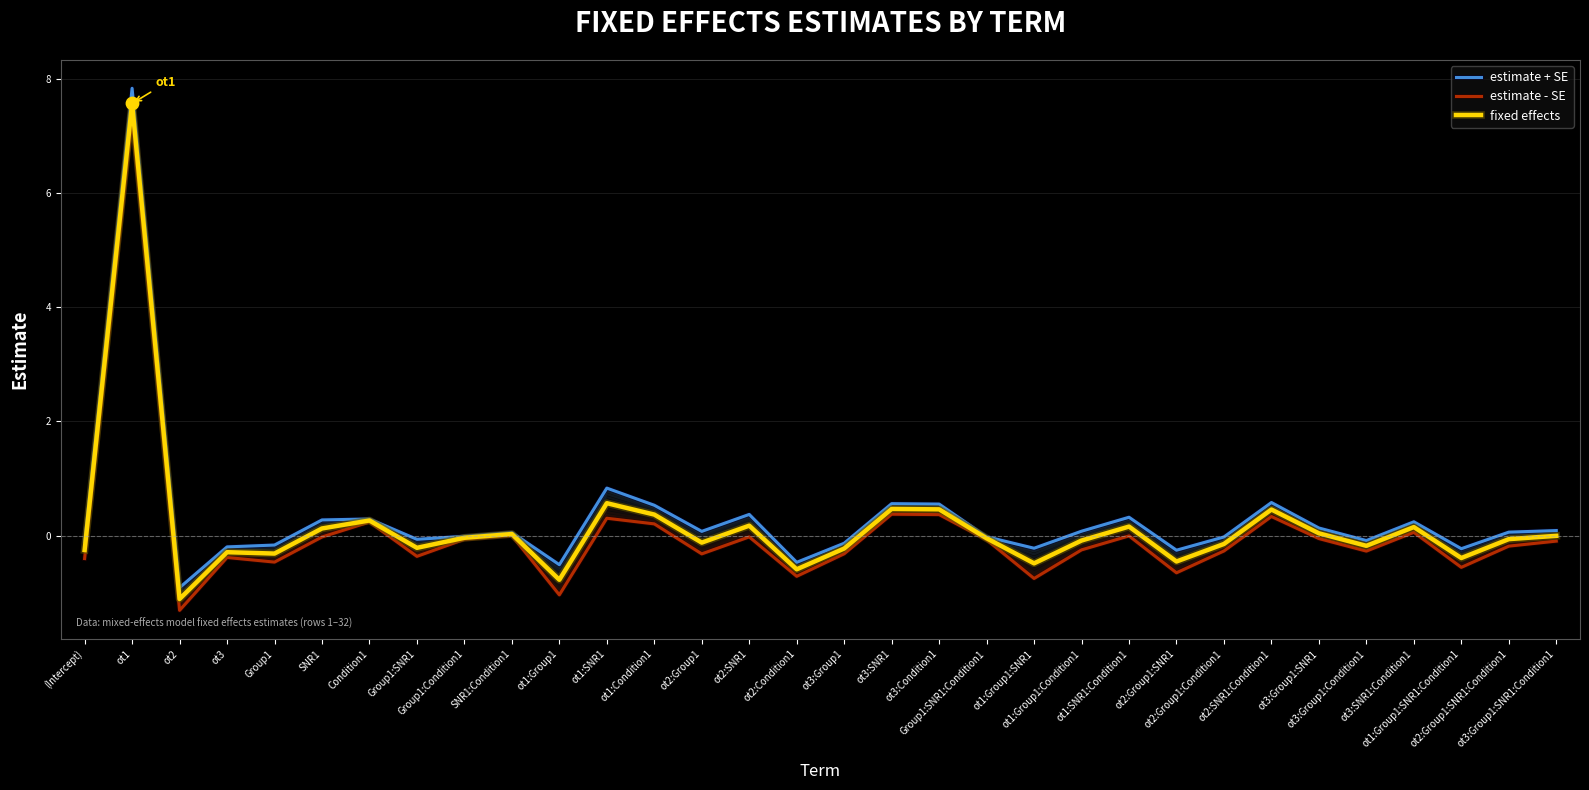

Which series has the largest total across all categories?

estimate + SE